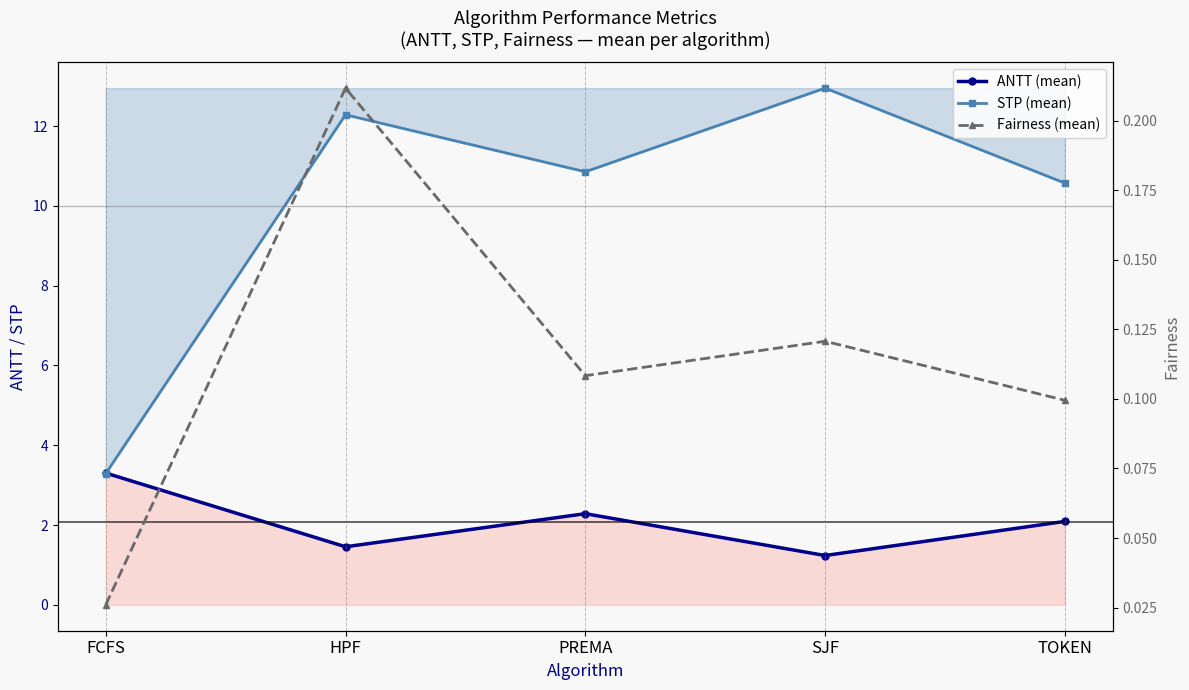

Read the Fairness (mean) value at TOKEN.

0.1